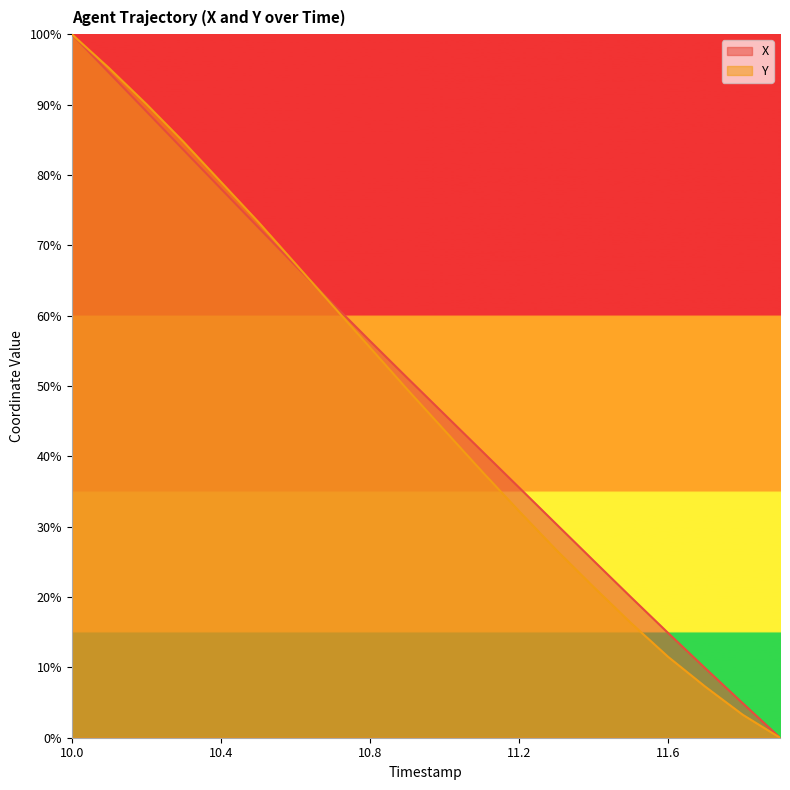

At 11.0, list the series in order from smallest to largest.

Y, X